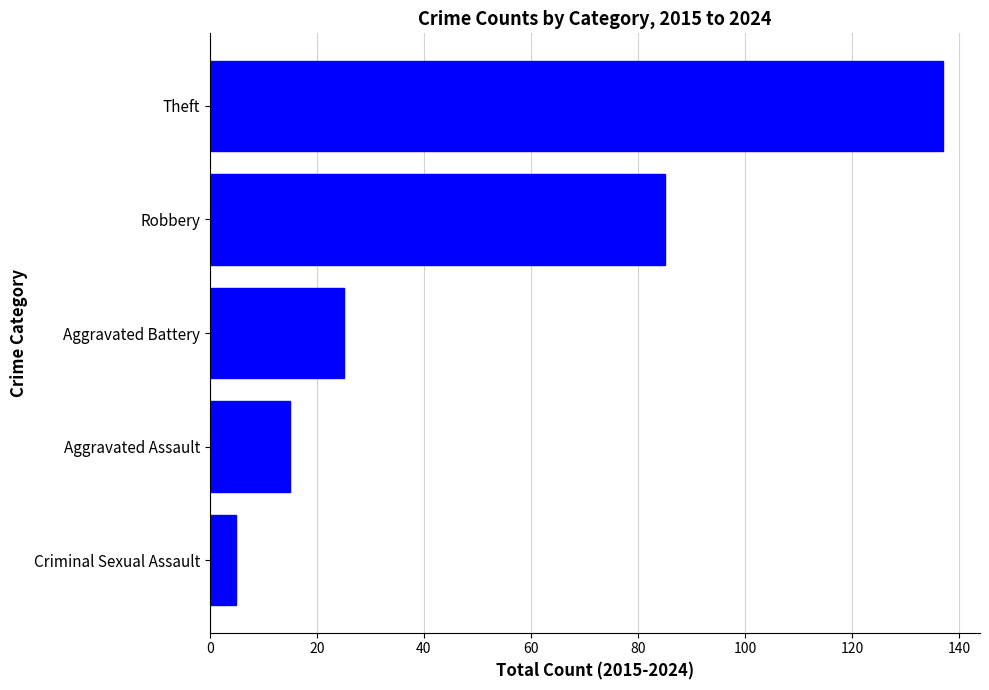

What is the difference between the maximum and minimum values?

132